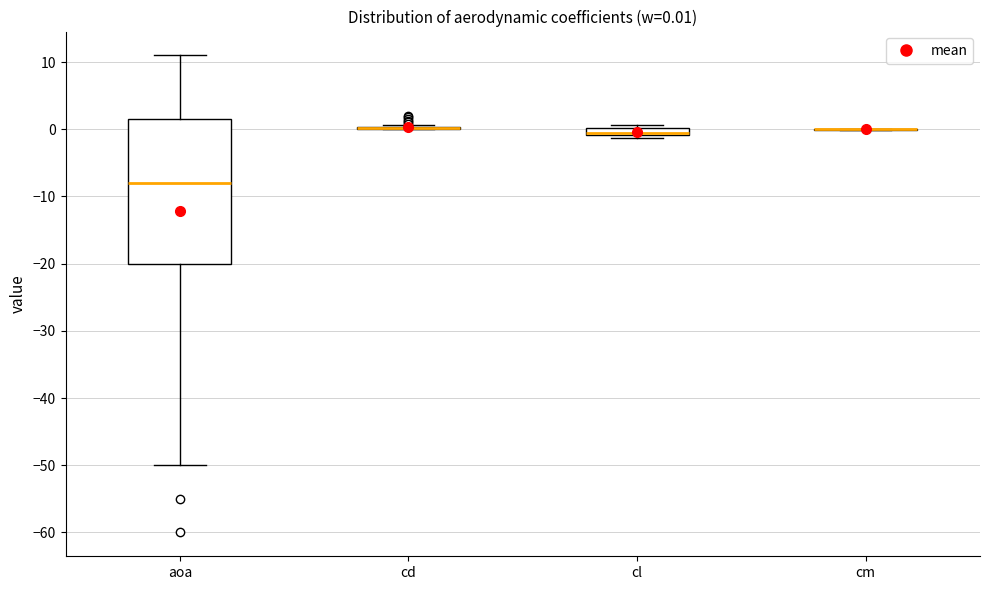

Comparing the boxes themselves (not the whiskers), which one is the tallest?

aoa